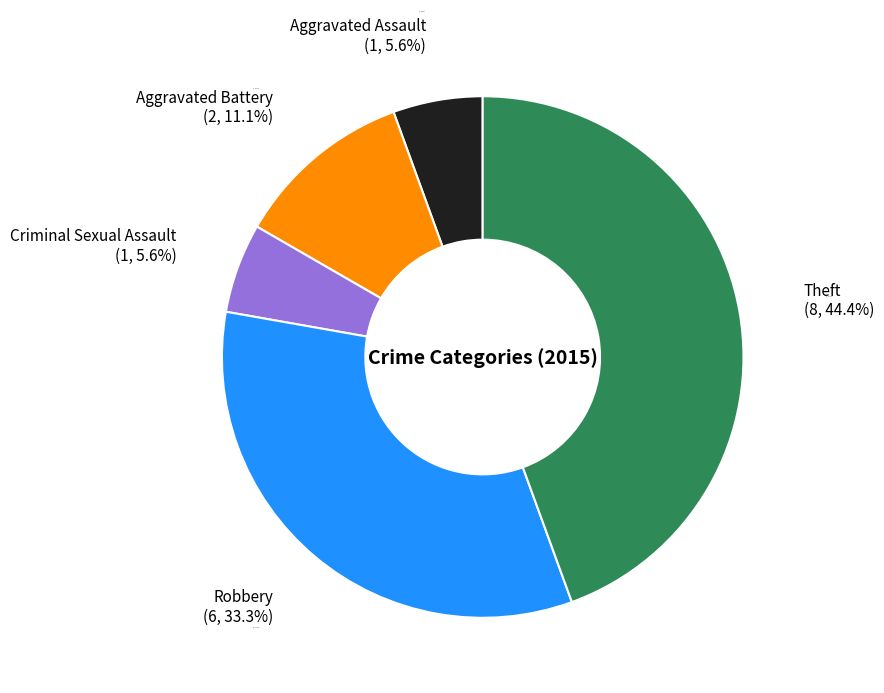

How many segments does this pie chart have?

5